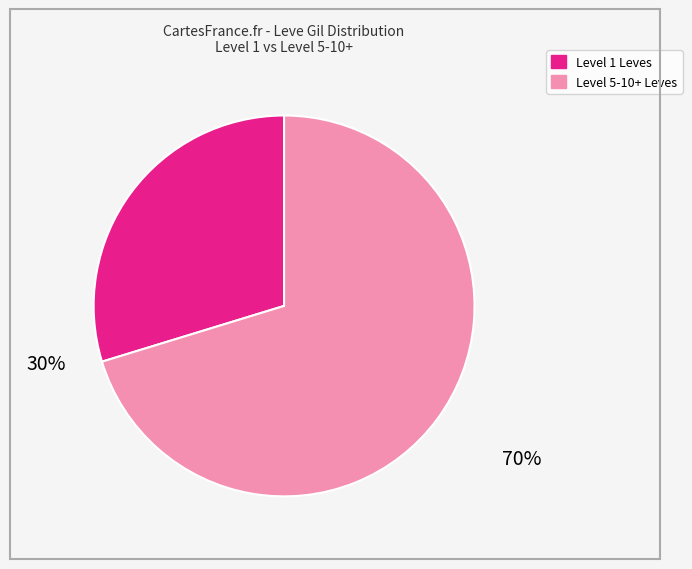

Is there any slice that represents more than half of the pie?

Yes